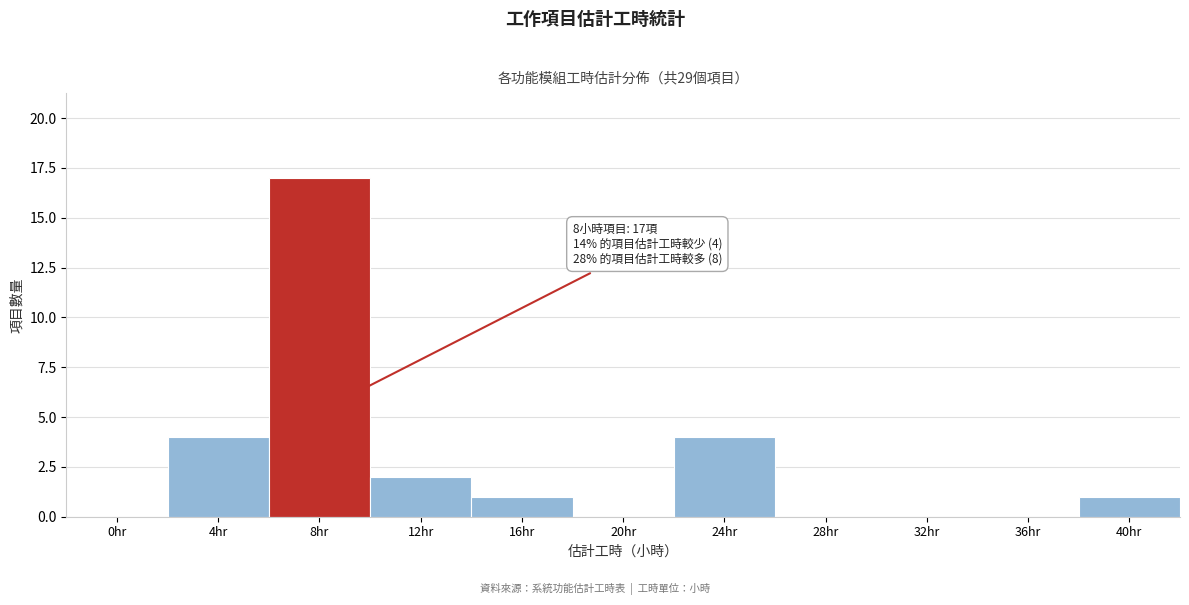

Reading right to left, what are all the values shown in this chart?

40hr=1	36hr=0	32hr=0	28hr=0	24hr=4	20hr=0	16hr=1	12hr=2	8hr=17	4hr=4	0hr=0